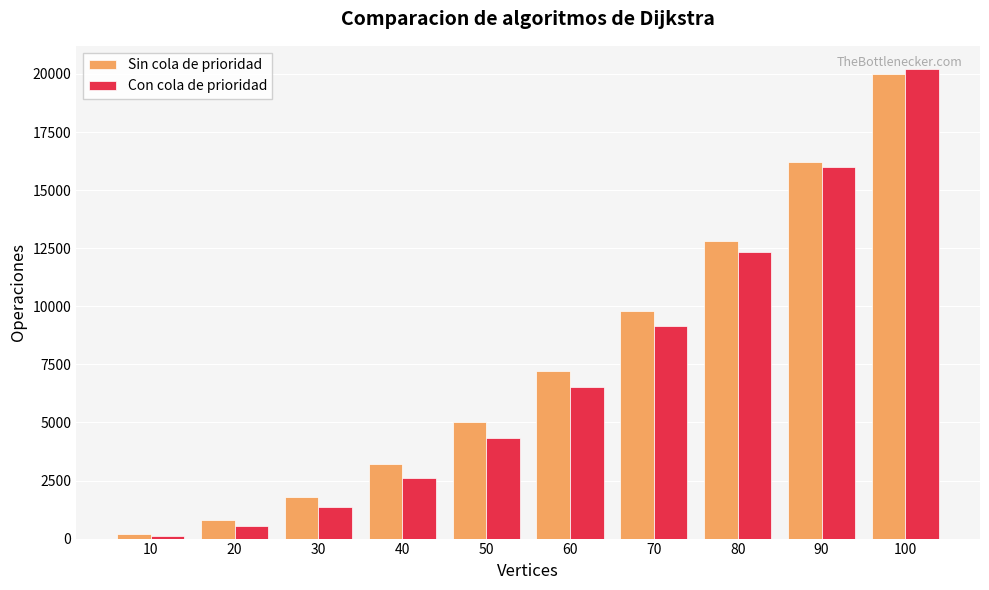

What is the difference between the Con cola de prioridad values at 10 and 100?

20090.0